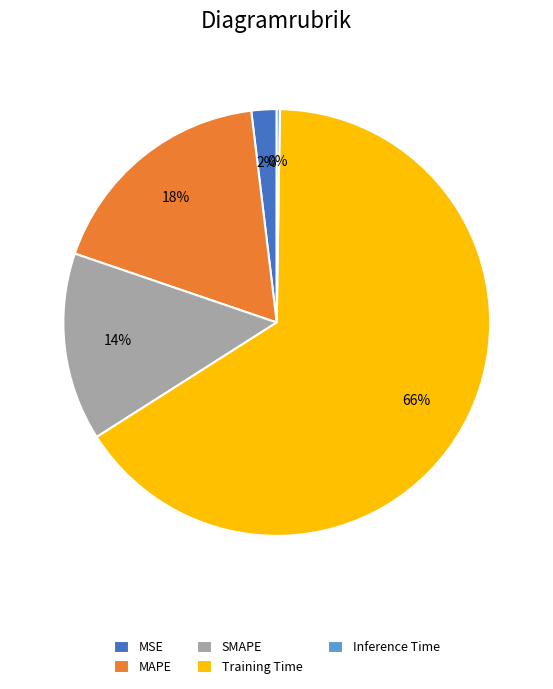

To the nearest percent, what is the difference between the MAPE and MSE slice percentages?

16%